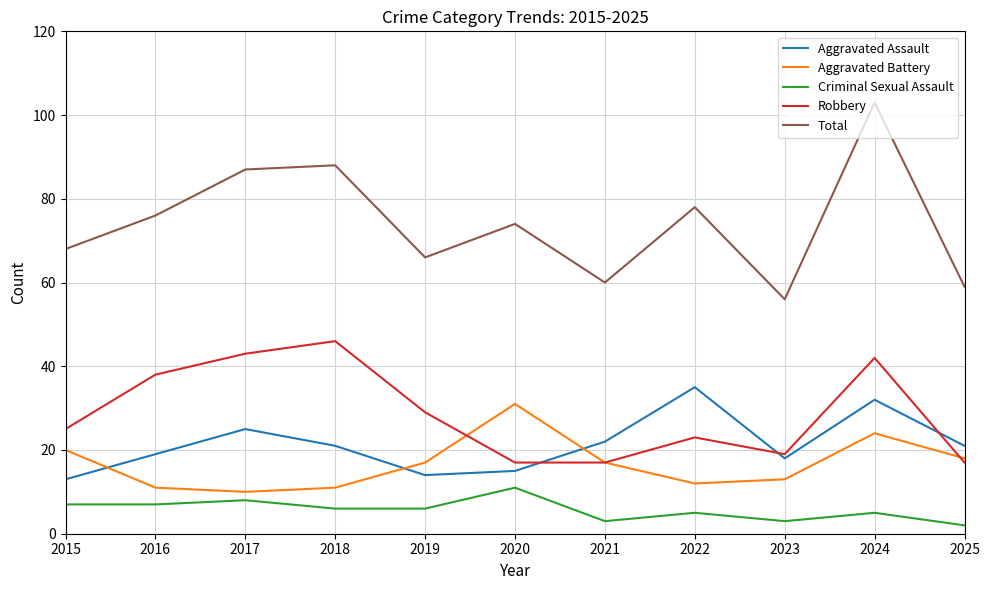

The Aggravated Battery series shows 11 at 2016. True or false?

True